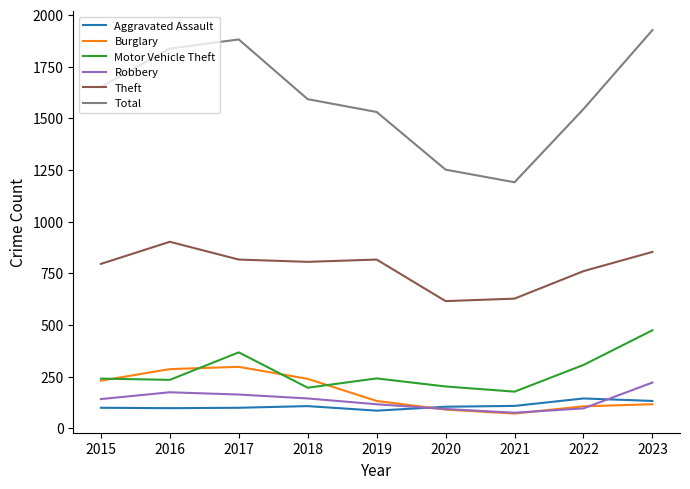

Between 2016 and 2022, which series saw the biggest shift?

Total